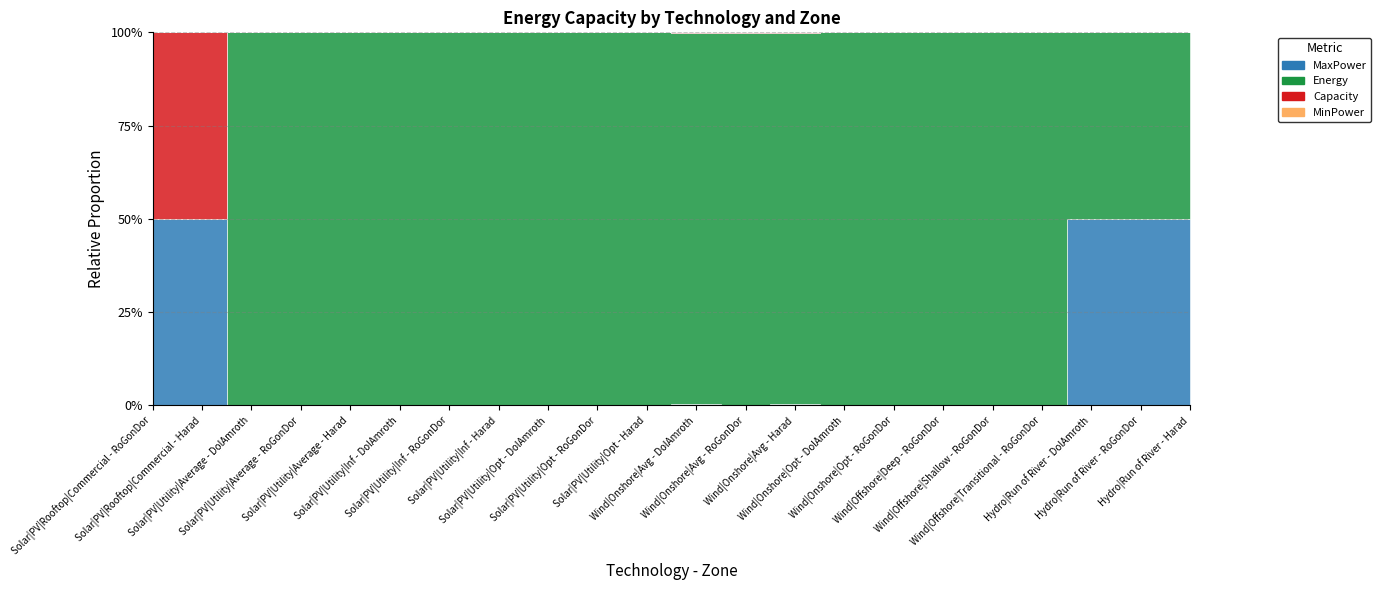

What is the label of the 18th point from the left?

Wind|Offshore|Shallow - RoGonDor